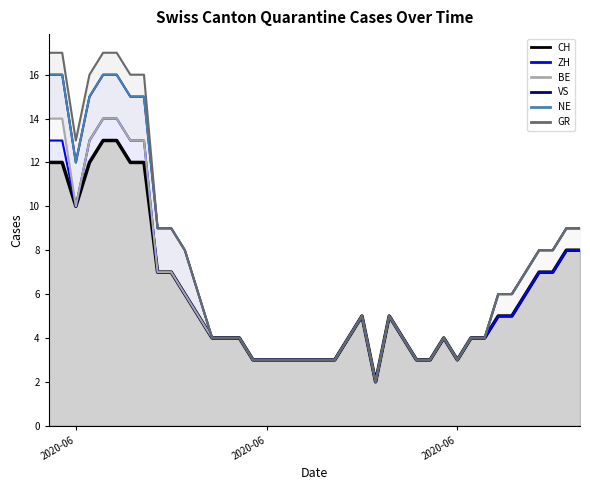

Reading left to right, what are all the values shown in this chart?

CH: 12	12	10	12	13	13	12	12	7	7	6	5	4	4	4	3	3	3	3	3	3	3	4	5	2	5	4	3	3	4	3	4	4	5	5	6	7	7	8	8
ZH: 1	1	0	1	1	1	1	1	0	0	0	0	0	0	0	0	0	0	0	0	0	0	0	0	0	0	0	0	0	0	0	0	0	0	0	0	0	0	0	0
BE: 1	1	0	0	0	0	0	0	0	0	0	0	0	0	0	0	0	0	0	0	0	0	0	0	0	0	0	0	0	0	0	0	0	1	1	1	1	1	1	1
VS: 2	2	2	2	2	2	2	2	2	2	2	1	0	0	0	0	0	0	0	0	0	0	0	0	0	0	0	0	0	0	0	0	0	0	0	0	0	0	0	0
NE: 0	0	0	0	0	0	0	0	0	0	0	0	0	0	0	0	0	0	0	0	0	0	0	0	0	0	0	0	0	0	0	0	0	0	0	0	0	0	0	0
GR: 1	1	1	1	1	1	1	1	0	0	0	0	0	0	0	0	0	0	0	0	0	0	0	0	0	0	0	0	0	0	0	0	0	0	0	0	0	0	0	0